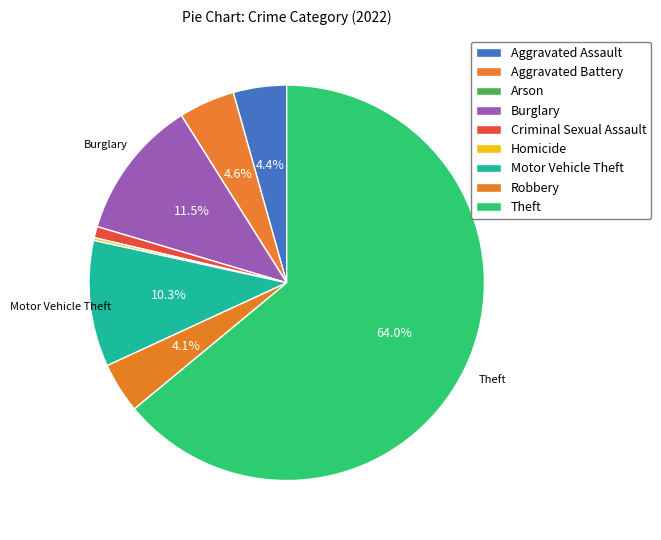

The Burglary slice represents 11% of the pie. True or false?

True